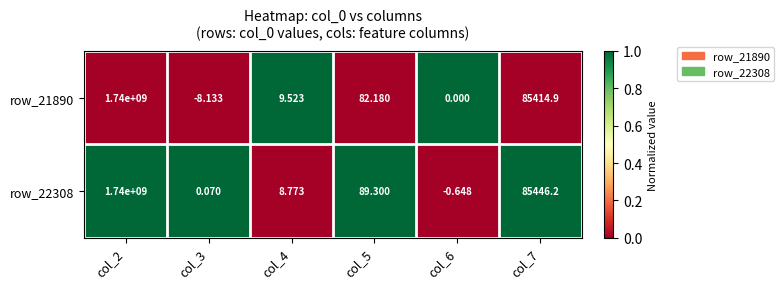

Is the value of row_21890 at col_3 greater than the value of row_22308 at col_3?

No